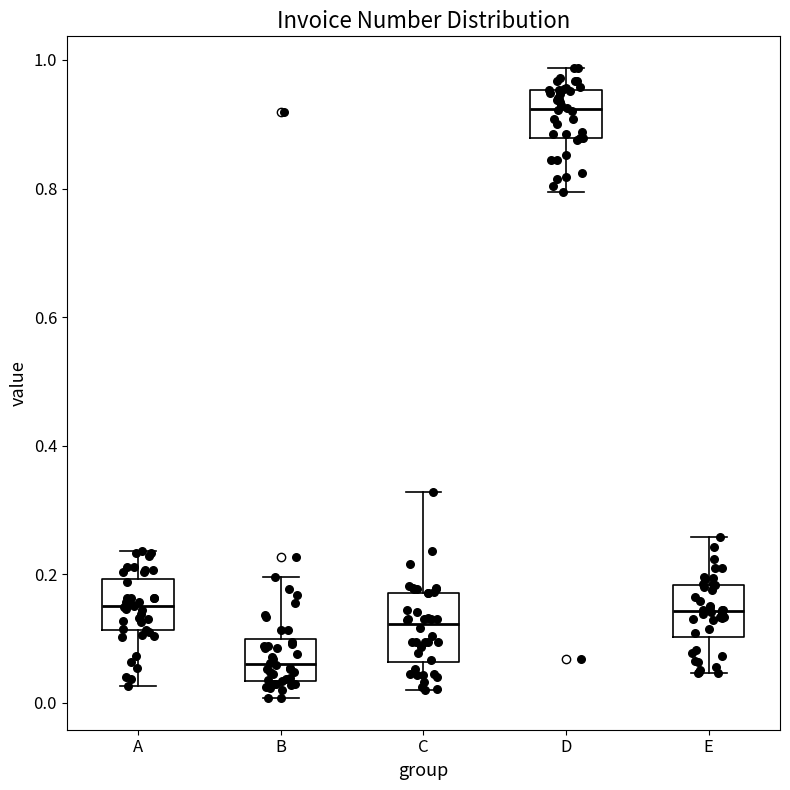

Comparing the boxes themselves (not the whiskers), which one is the tallest?

C